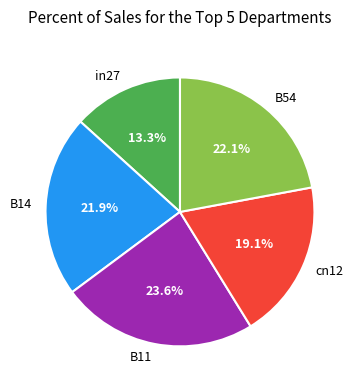

Does B11 account for over 50% of the chart?

No